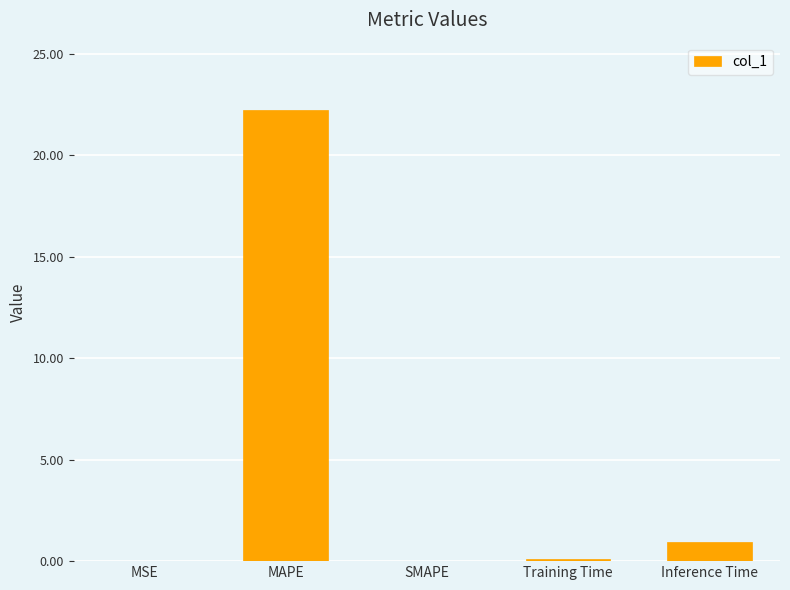

What is the maximum value shown in the chart?

22.2